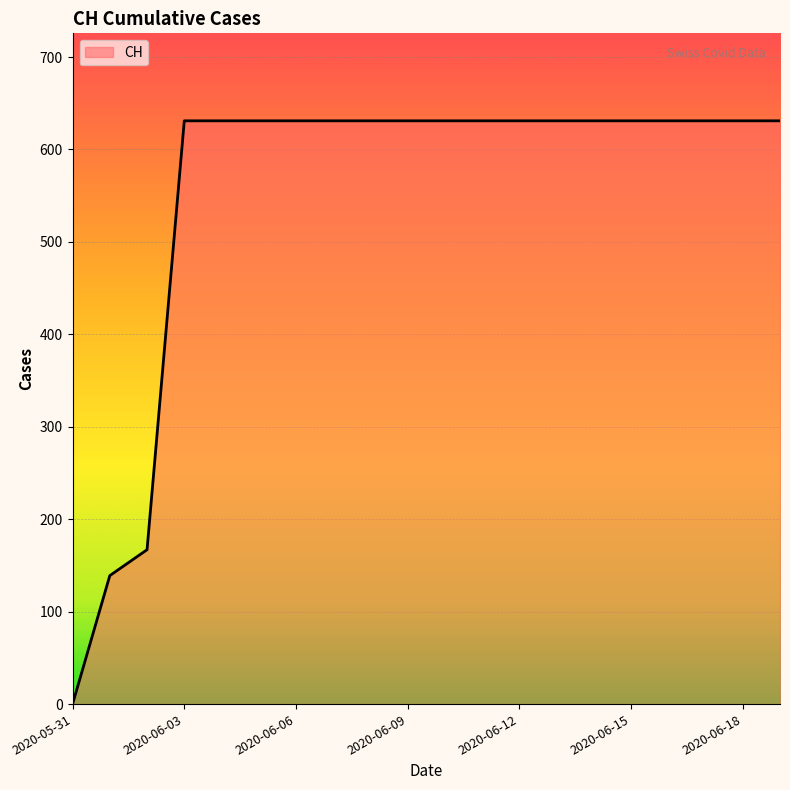

What is the maximum value shown in the chart?

631